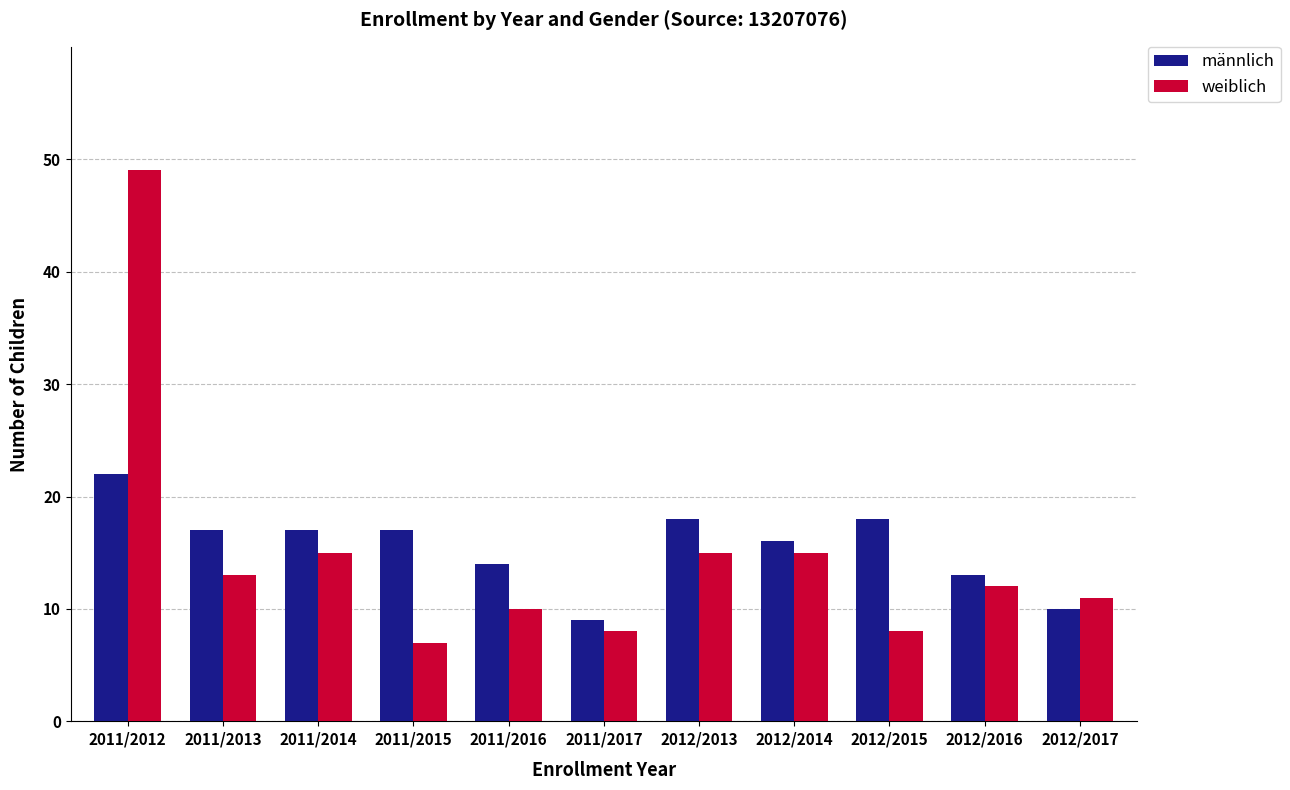

At which category is the sum across all series the highest?

2011/2012